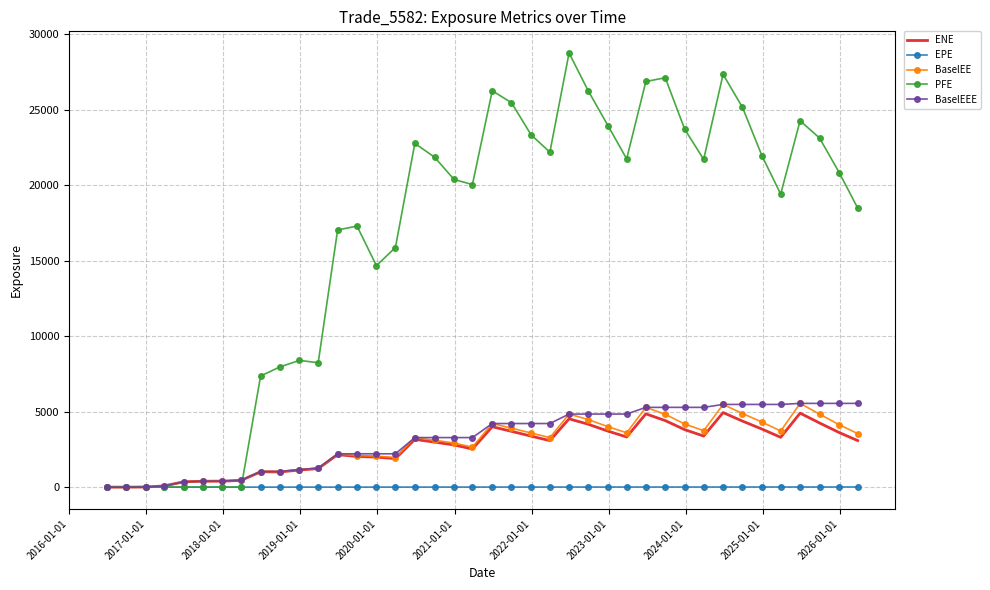

What is the maximum value shown in the chart?

28742.0